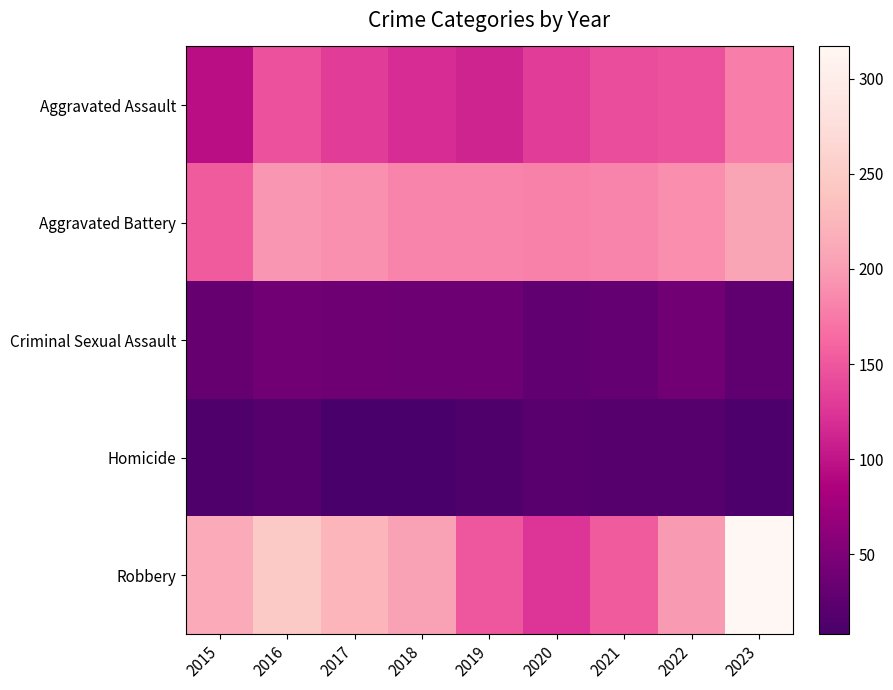

Which has a higher value, 2023 or 2018?

2023